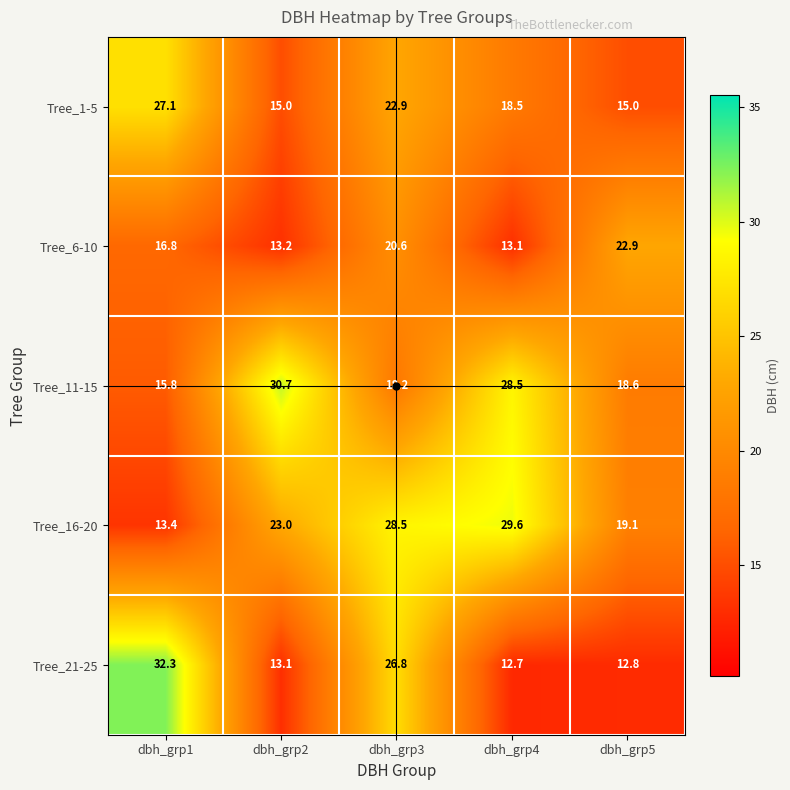

Which series has the largest range (max minus min)?

Tree_21-25